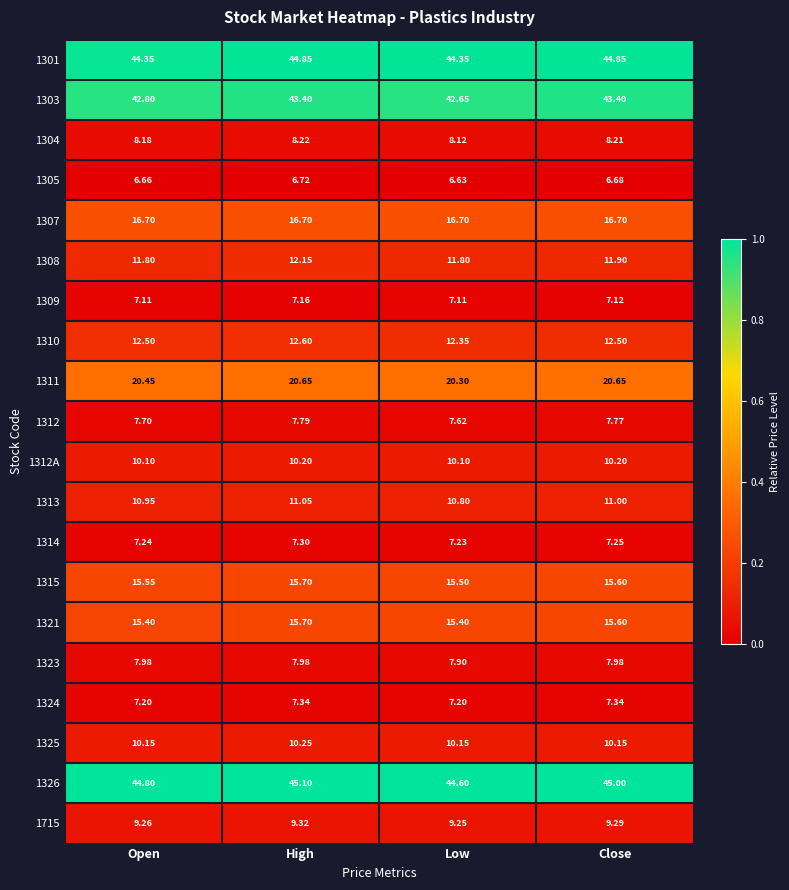

What is the difference between the highest and lowest values at Close?

38.3